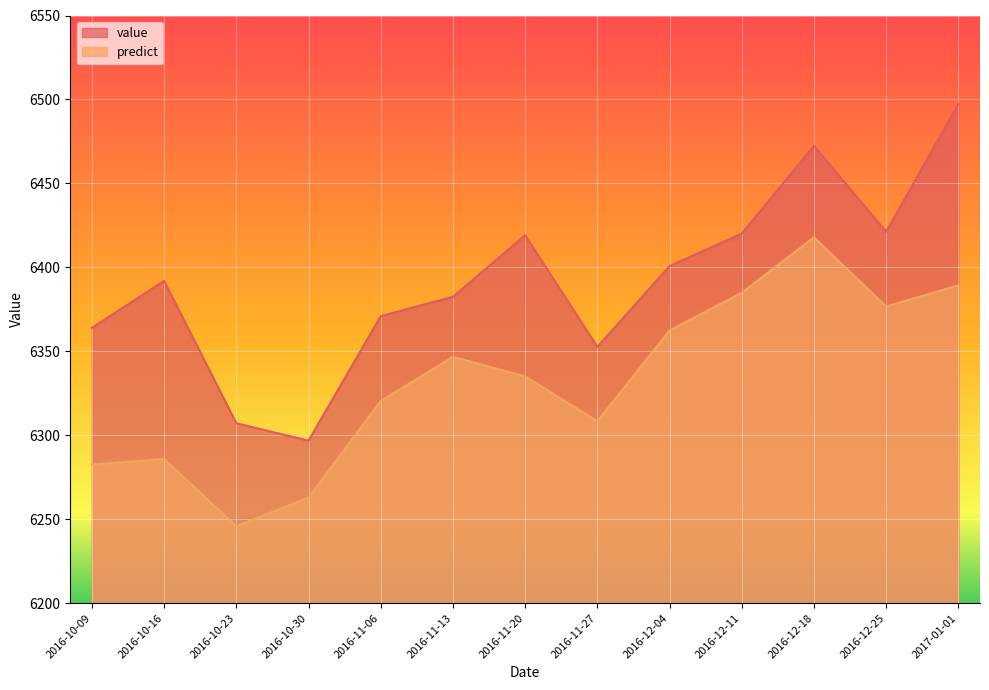

What position from the left is 2016-12-11?

10